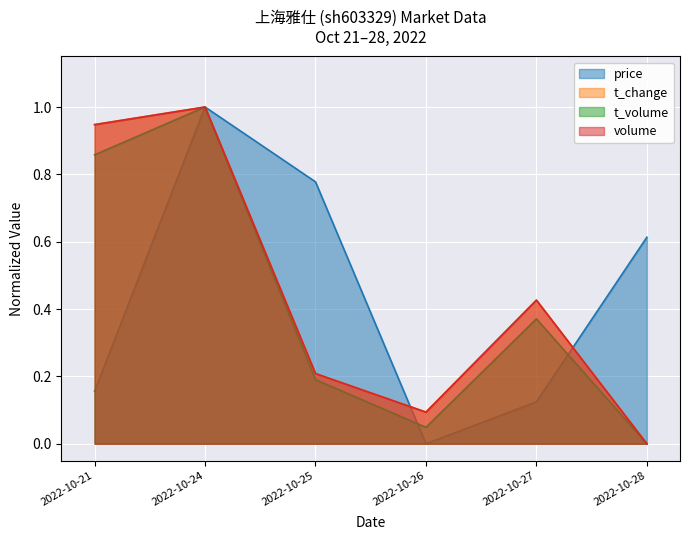

Count the number of categories in the chart.

6